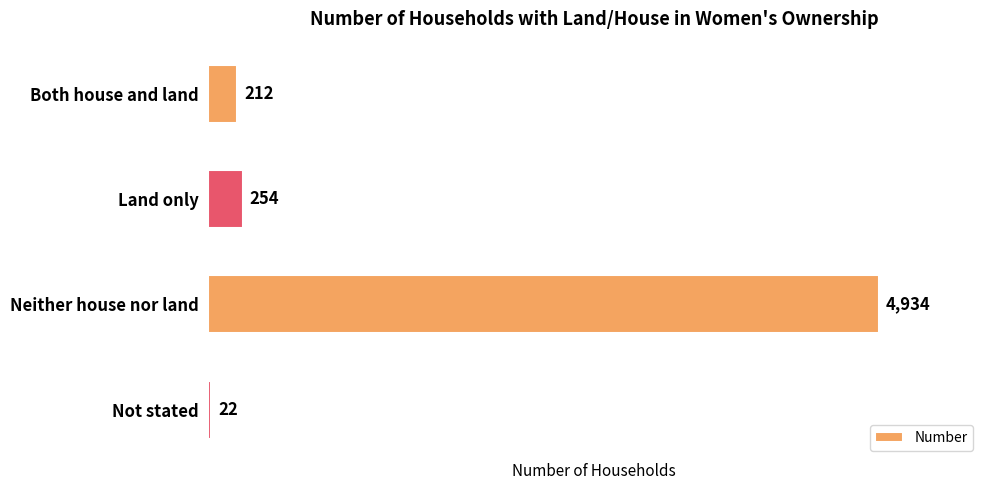

Rank the categories by value from highest to lowest.

Neither house nor land, Land only, Both house and land, Not stated